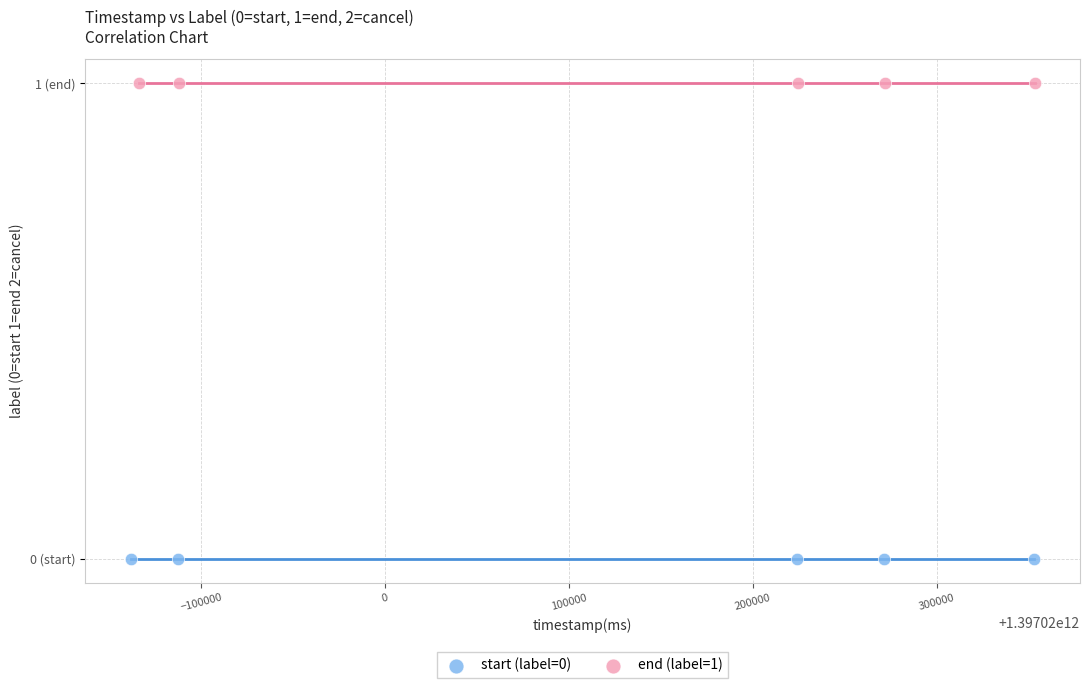

What are all the series names shown in the legend?

start (label=0), end (label=1)